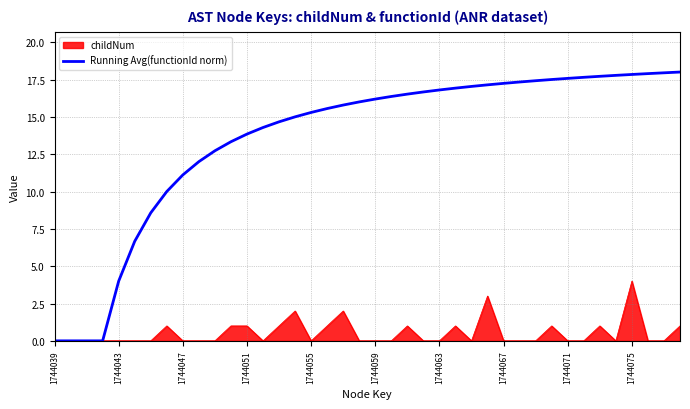

Which series has the widest spread of values?

Running Avg(functionId norm)